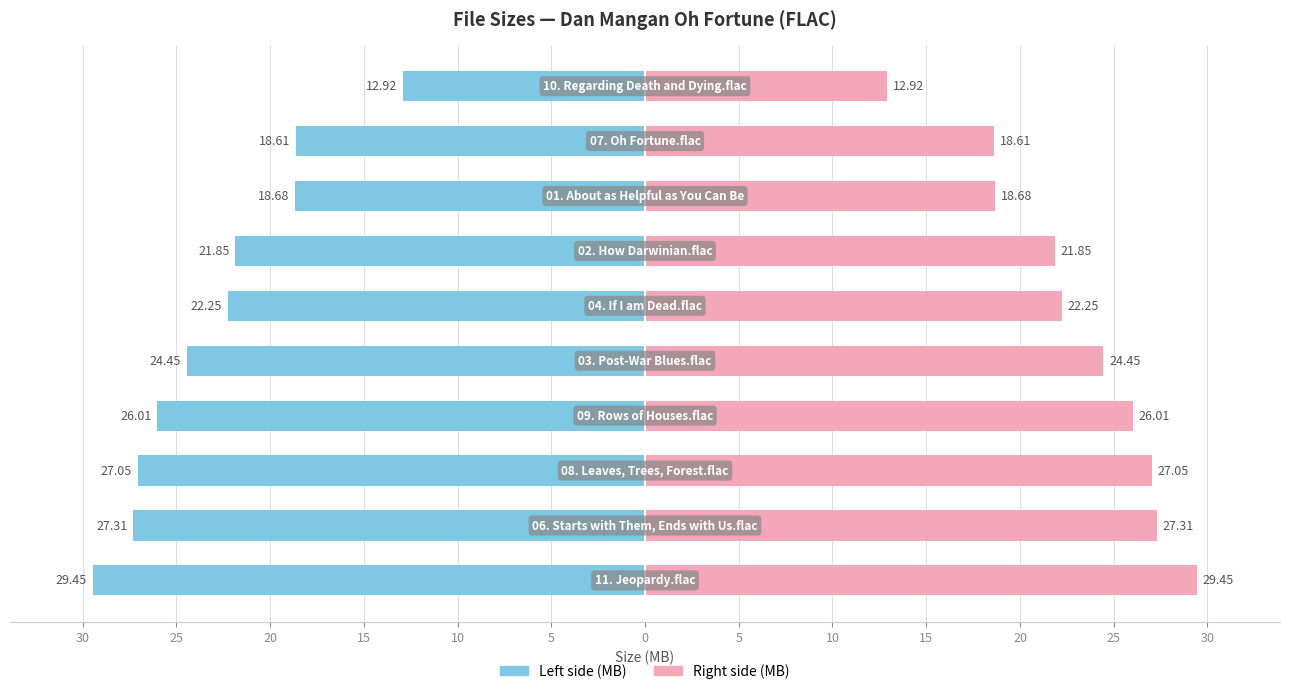

Reading left to right, extract all data points from this chart.

Size (M) — Left: -29.4	-27.3	-27.1	-26.0	-24.4	-22.2	-21.9	-18.7	-18.6	-12.9
Size (M) — Right: 29.4	27.3	27.1	26.0	24.4	22.2	21.9	18.7	18.6	12.9